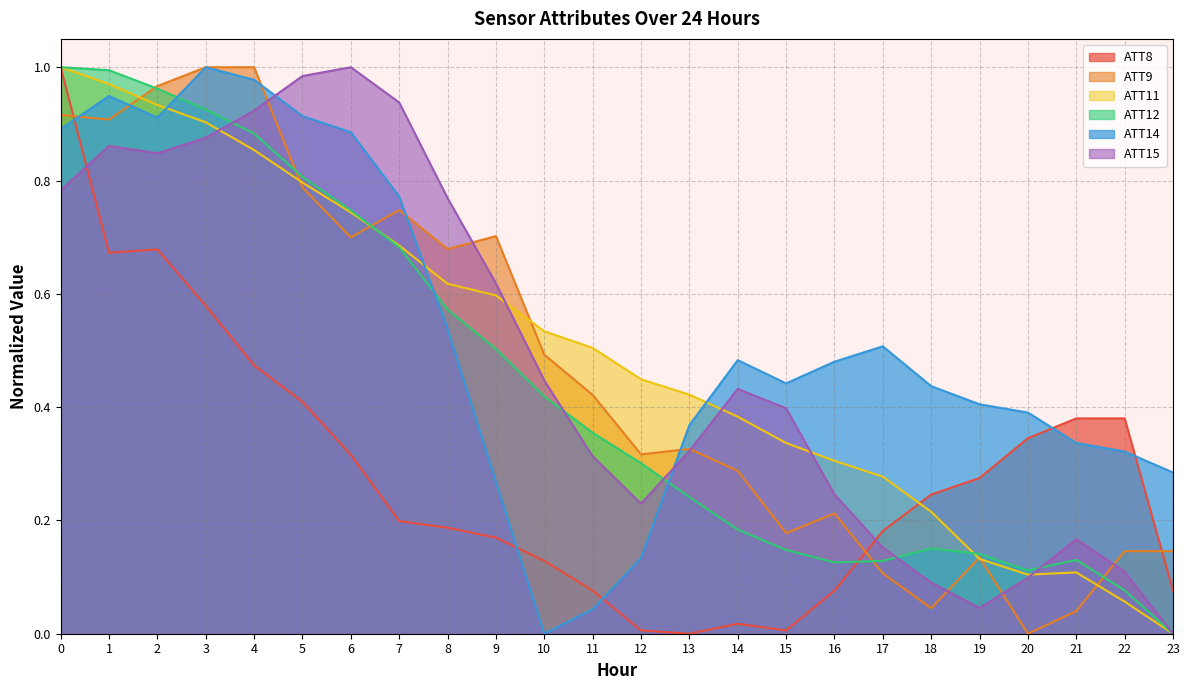

What is the sum of all ATT9 values?

11.3